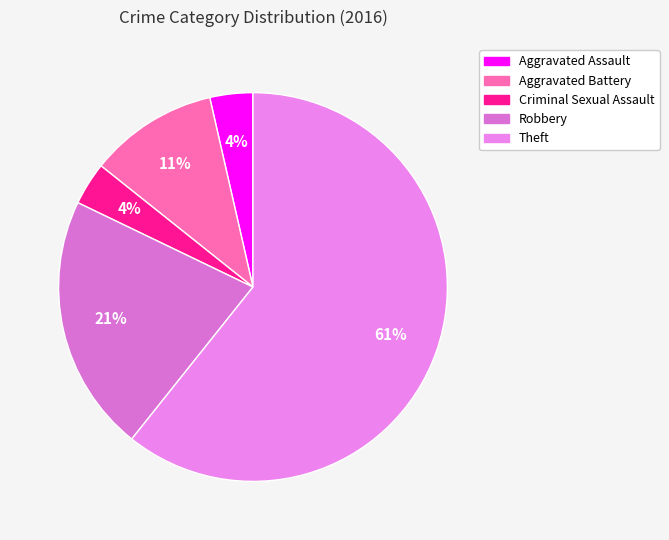

Count the number of slices in the pie.

5